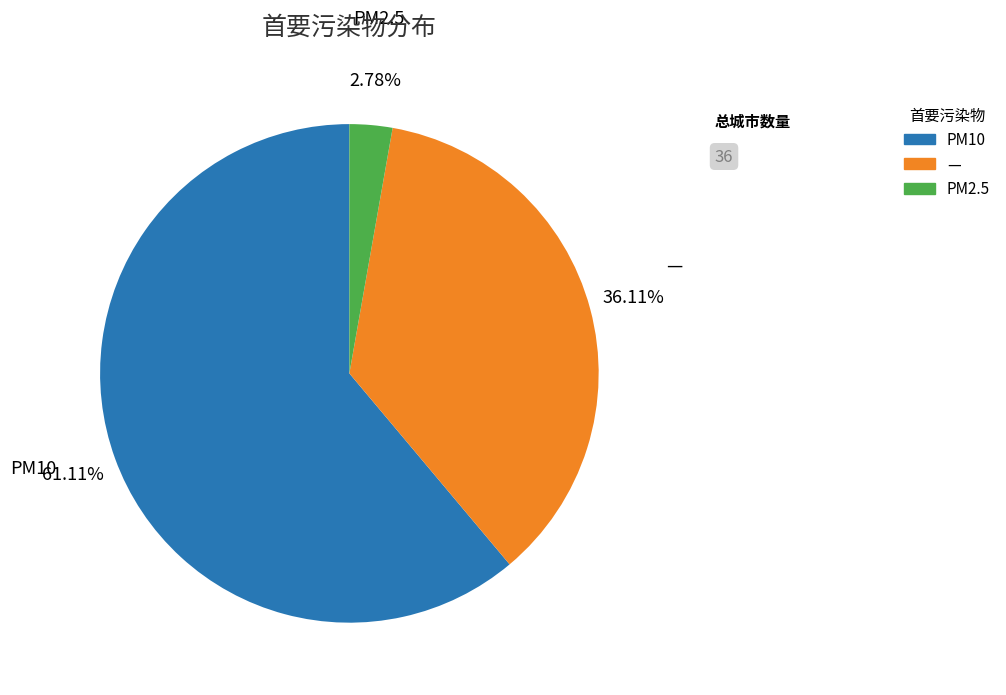

Does PM2.5 represent more than half of the total?

No